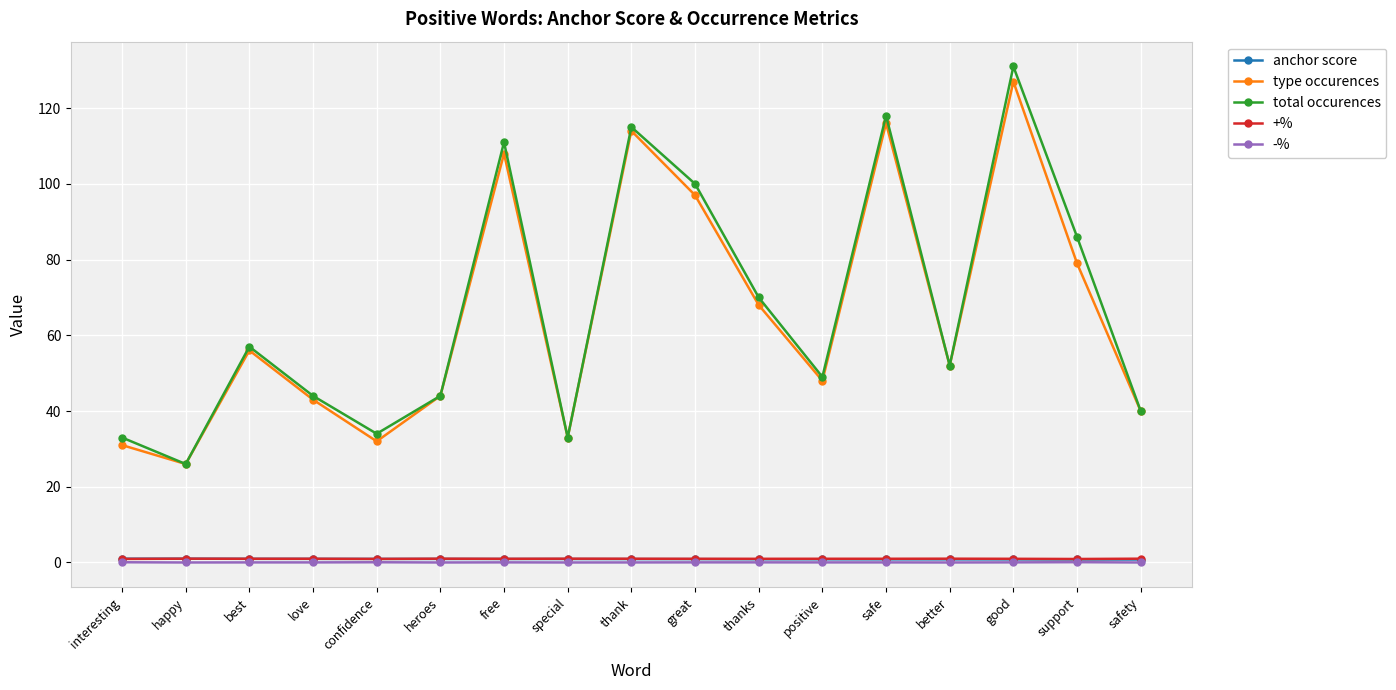

Which series has the largest range (max minus min)?

total occurences